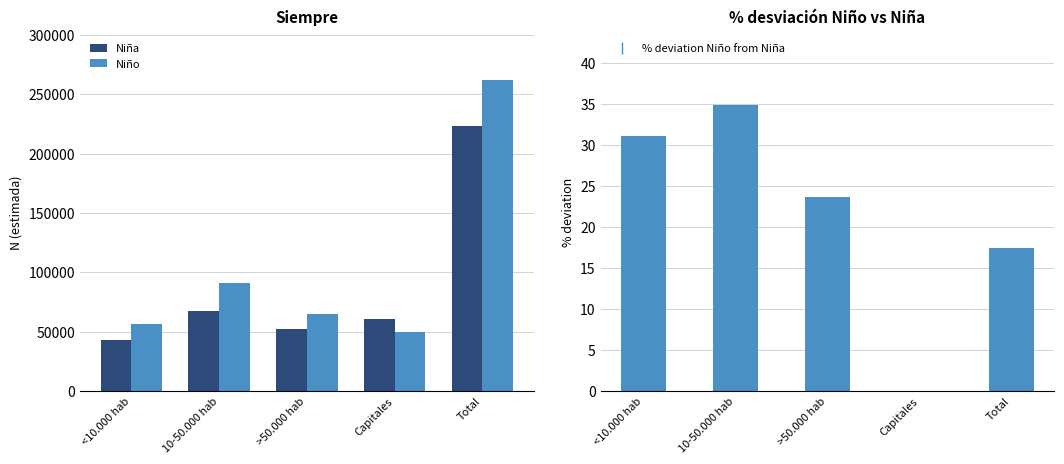

At which label does % deviation Niño from Niña first exceed 23?

<10.000 hab